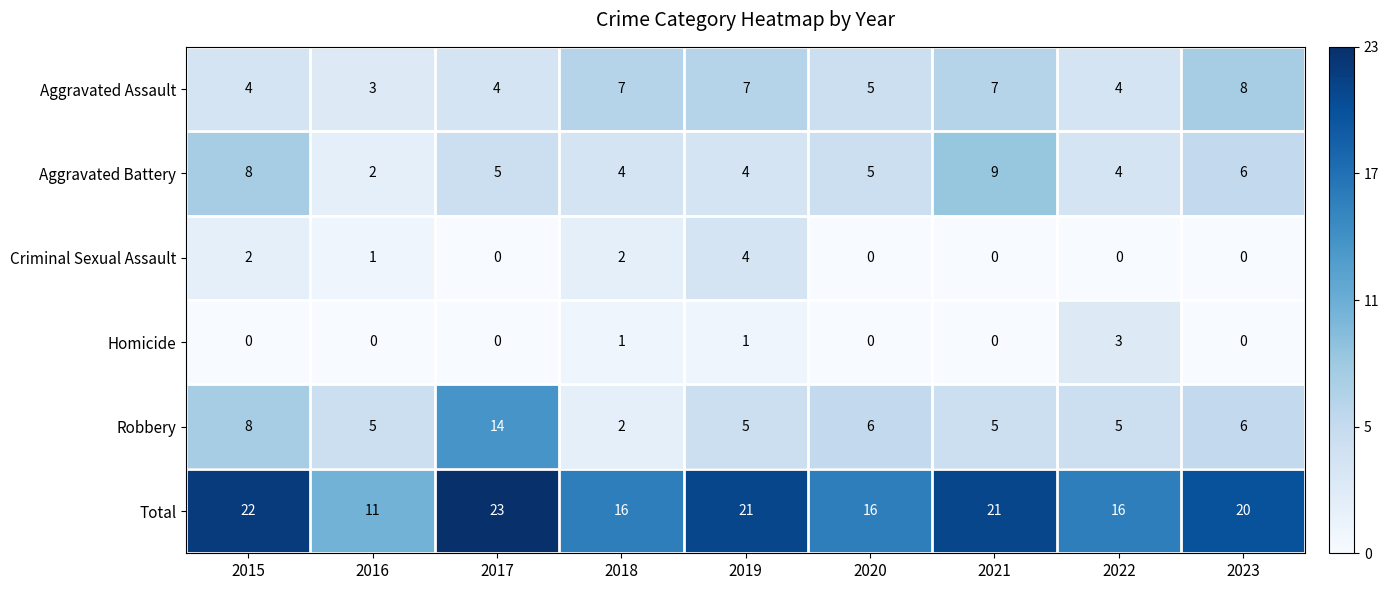

Count the number of data series in this chart.

6